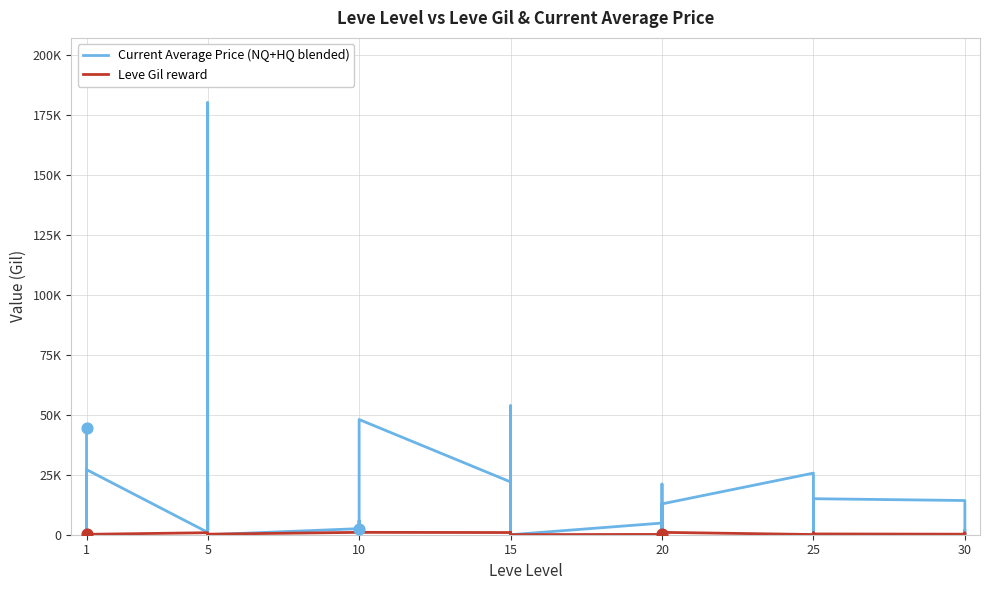

What are all the series names shown in the legend?

Current Average Price (NQ+HQ blended), Leve Gil reward